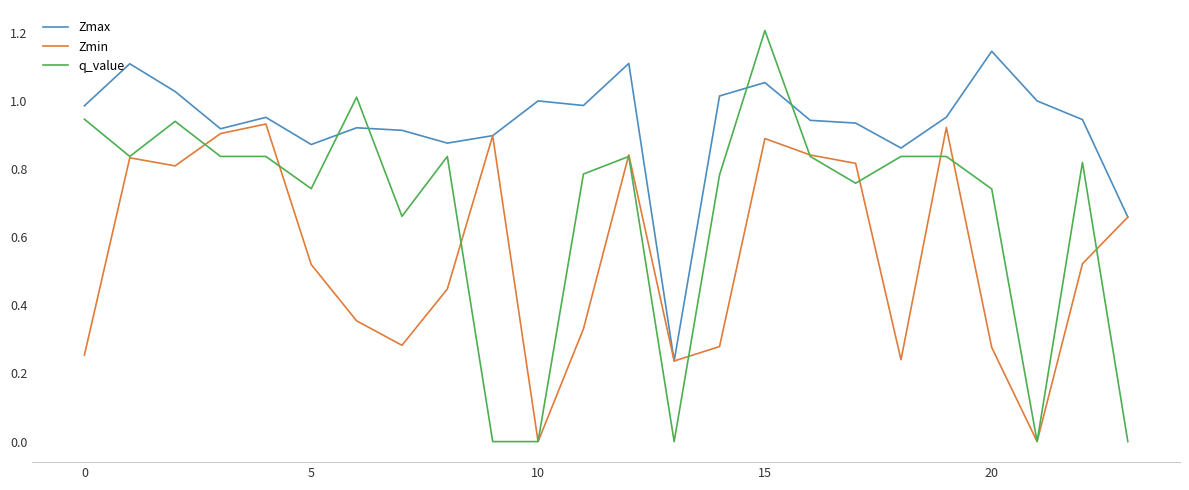

True or false: Zmax and q_value cross at least once.

True